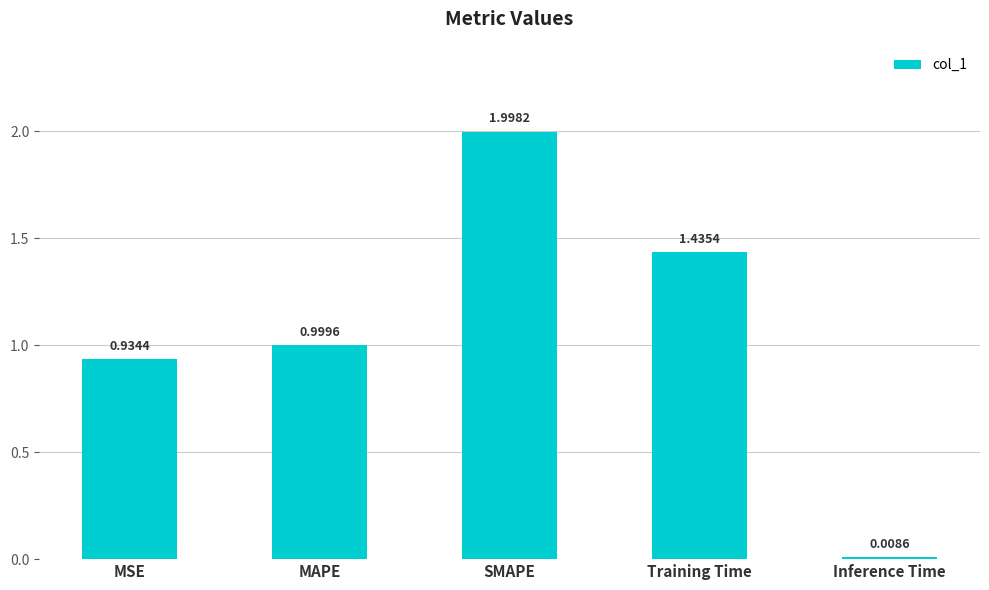

At which category does the chart reach its peak across all series?

SMAPE